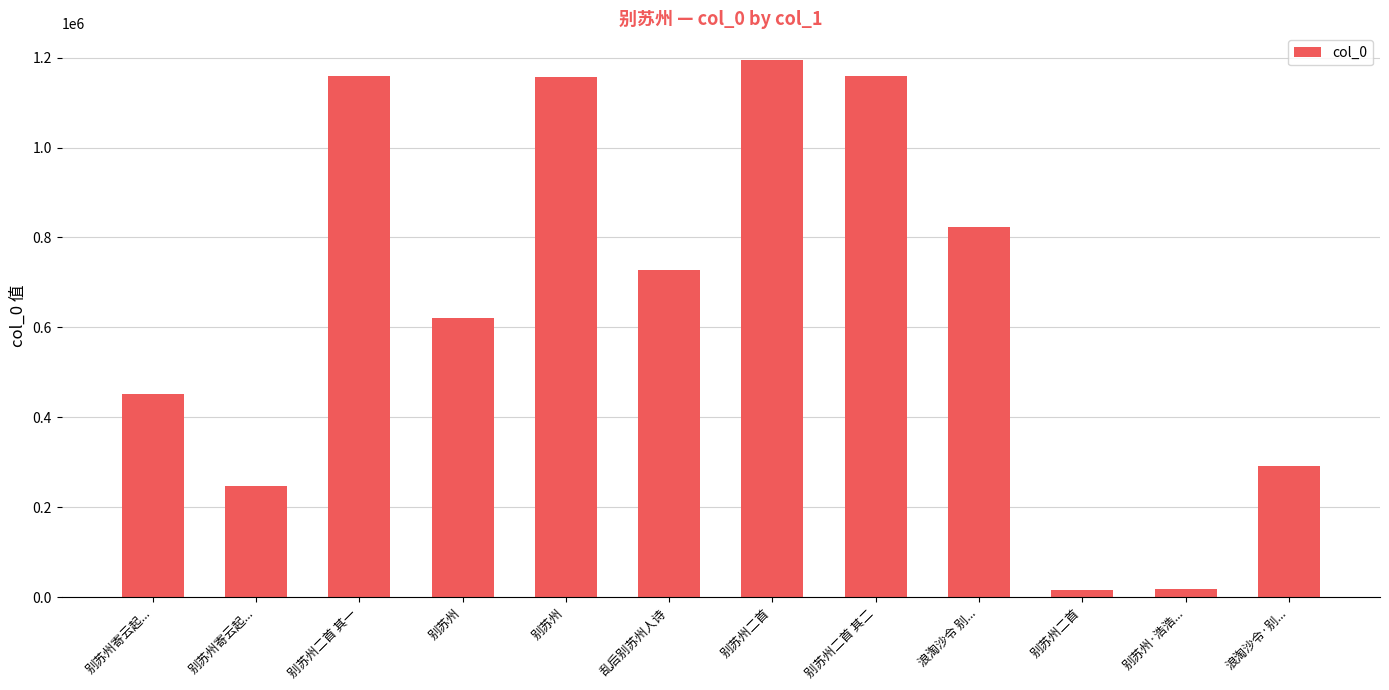

How many values are below 727038?

6